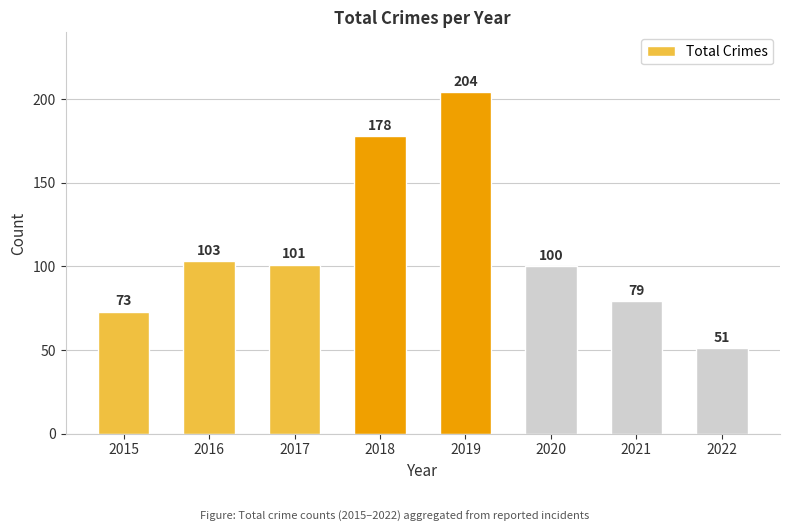

How many distinct data groups are displayed?

1